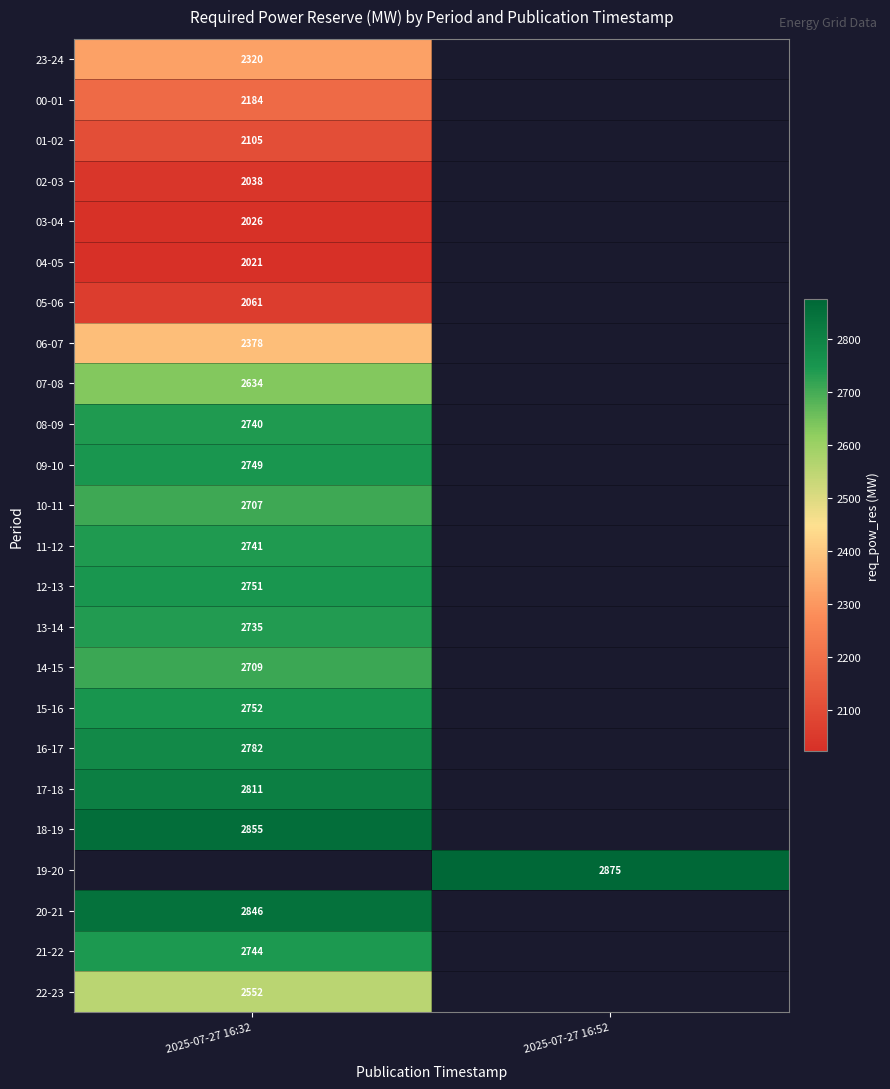

The 04-05 series shows 1239 at 2025-07-27 16:32. True or false?

False